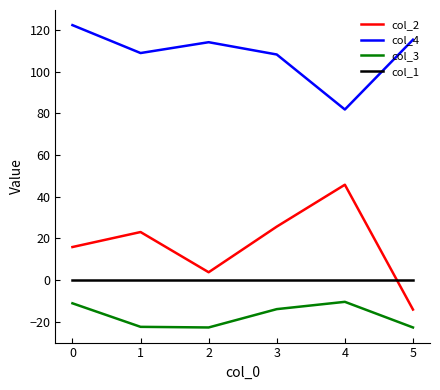

What is the maximum value shown in the chart?

122.4